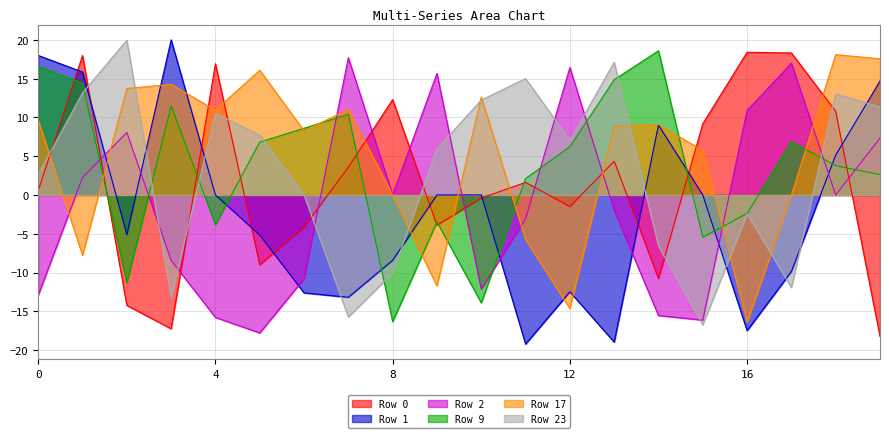

At which category does Row 9 reach its first local peak?

3